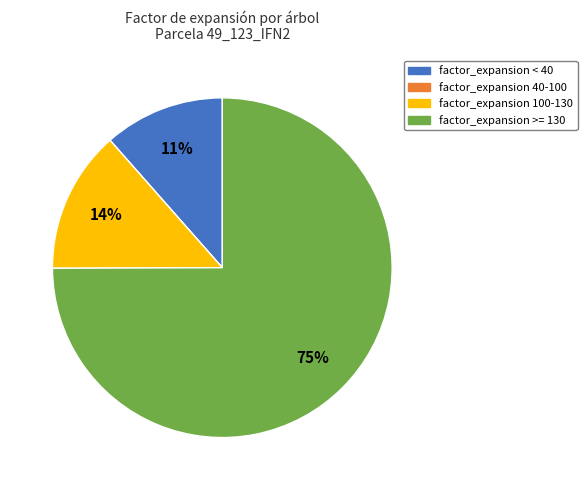

Does any single category account for the majority?

Yes